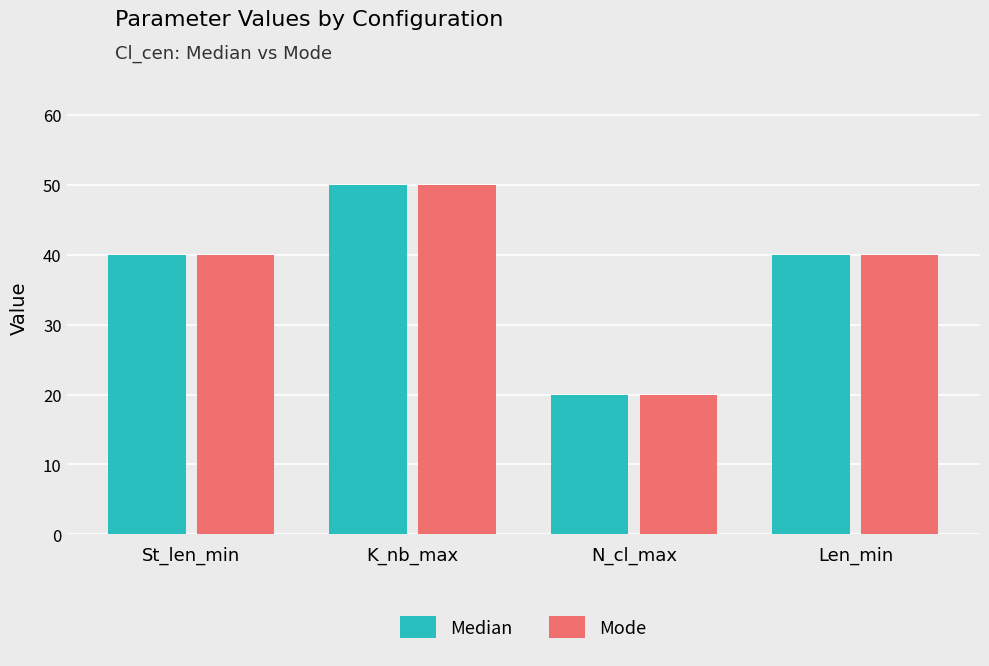

What is the smallest value displayed?

20